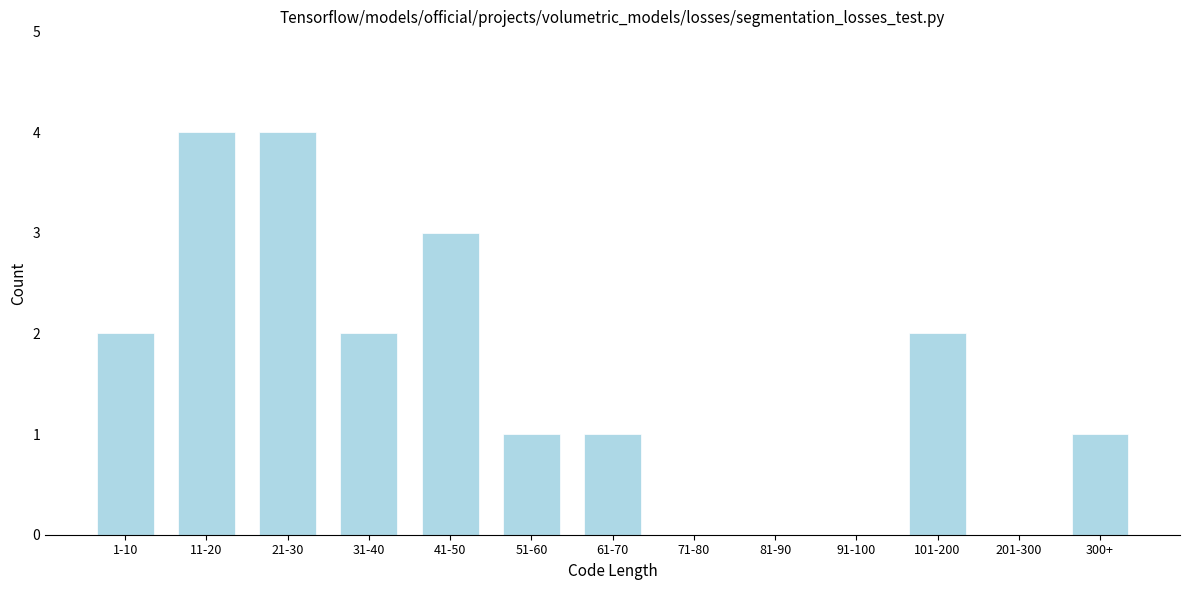

Reading left to right, extract all data points from this chart.

1-10=2	11-20=4	21-30=4	31-40=2	41-50=3	51-60=1	61-70=1	71-80=0	81-90=0	91-100=0	101-200=2	201-300=0	300+=1